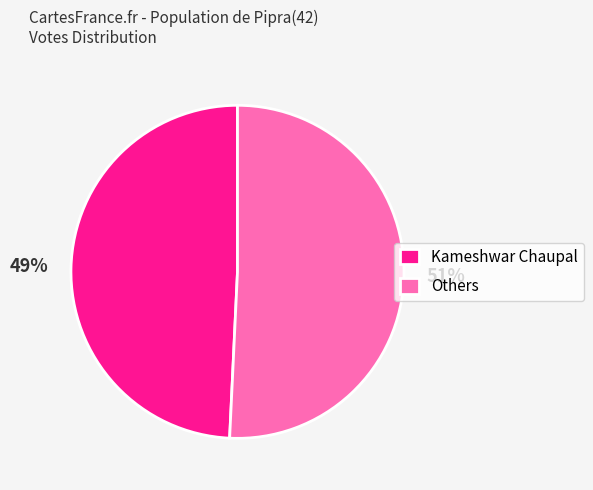

What is the largest slice in the pie chart?

Others